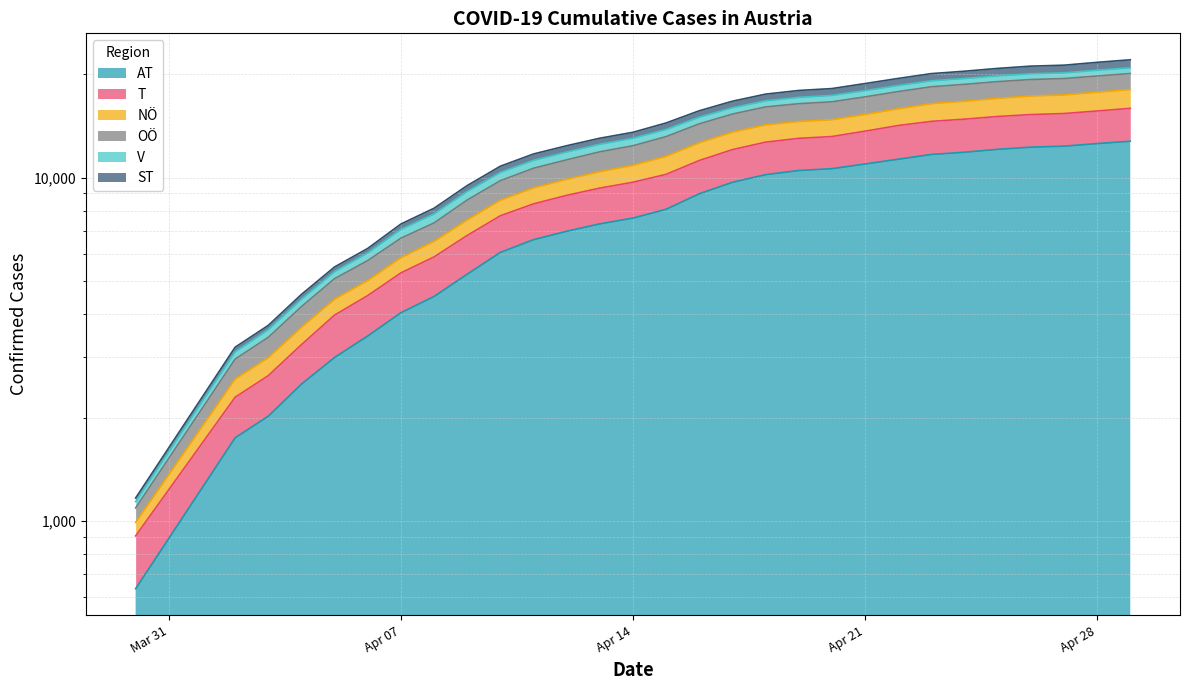

What is the maximum value shown in the chart?

22063